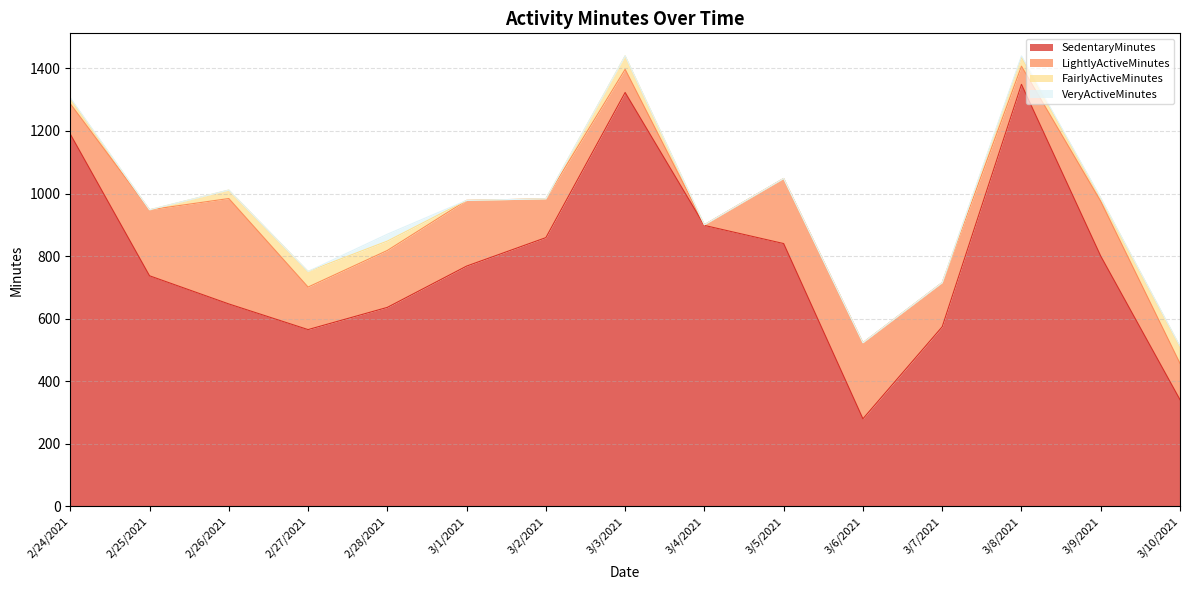

What position from the left is 3/10/2021?

15